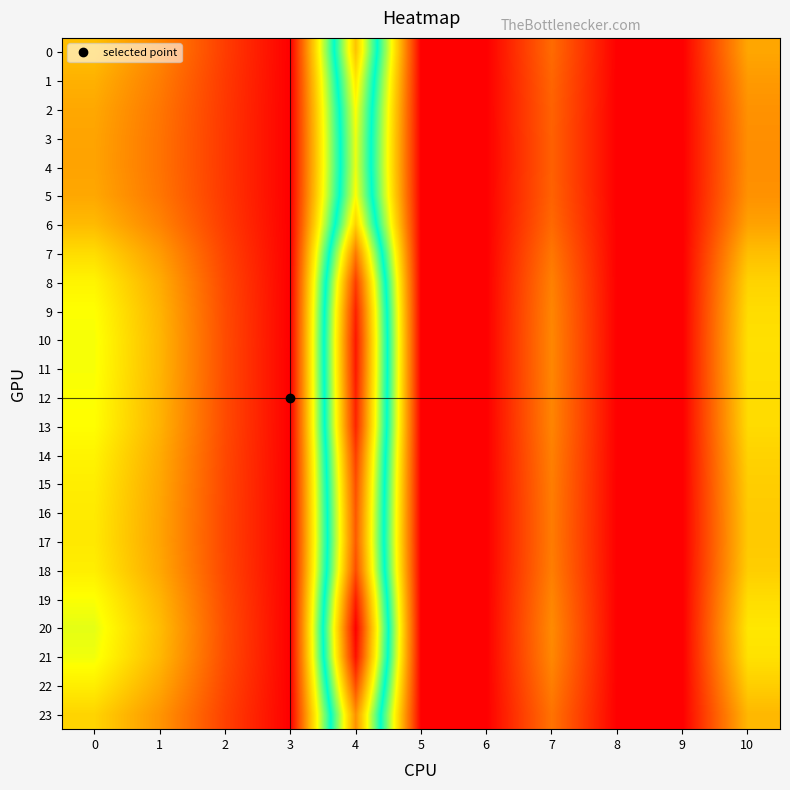

Which series changed the most between 5 and 10?

20